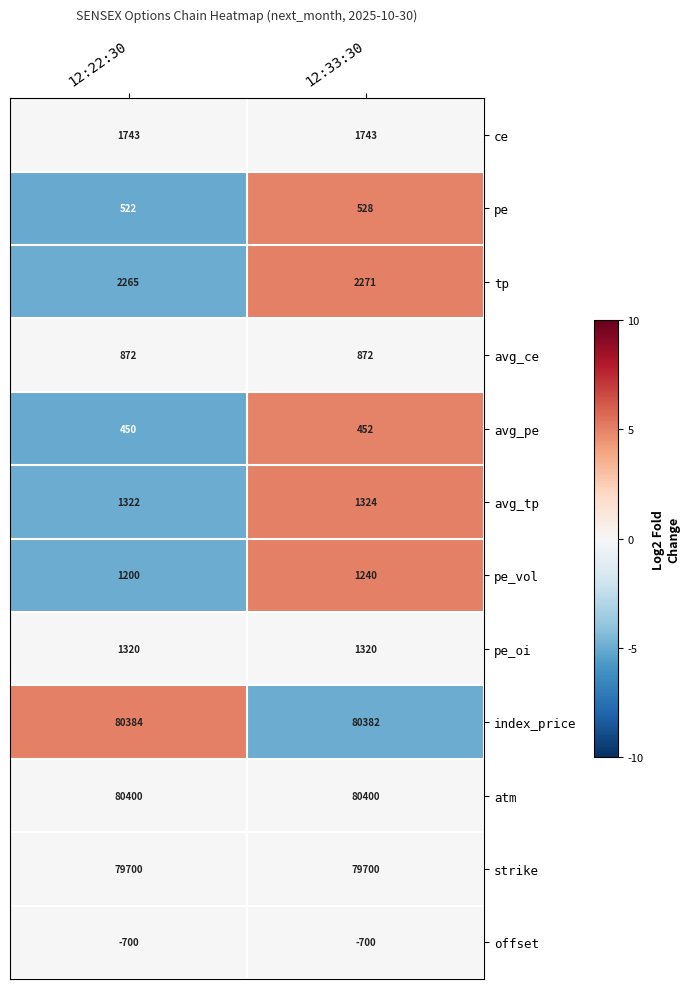

Between 12:22:30 and 12:33:30, which series saw the biggest shift?

pe_vol